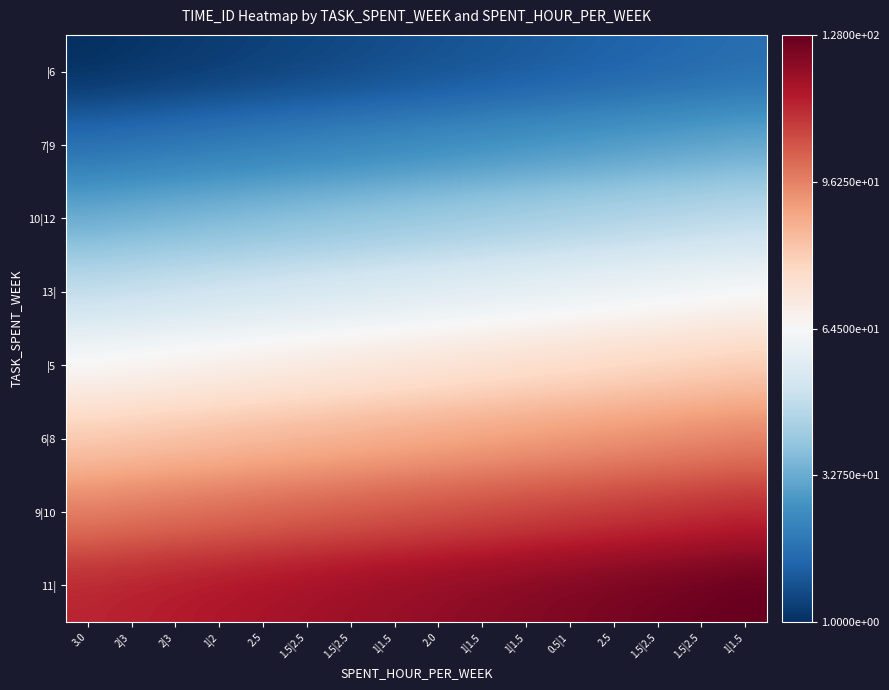

Rank the series by their maximum value, from highest to lowest.

11|, 9|10, 6|8, |5, 13|, 10|12, 7|9, |6